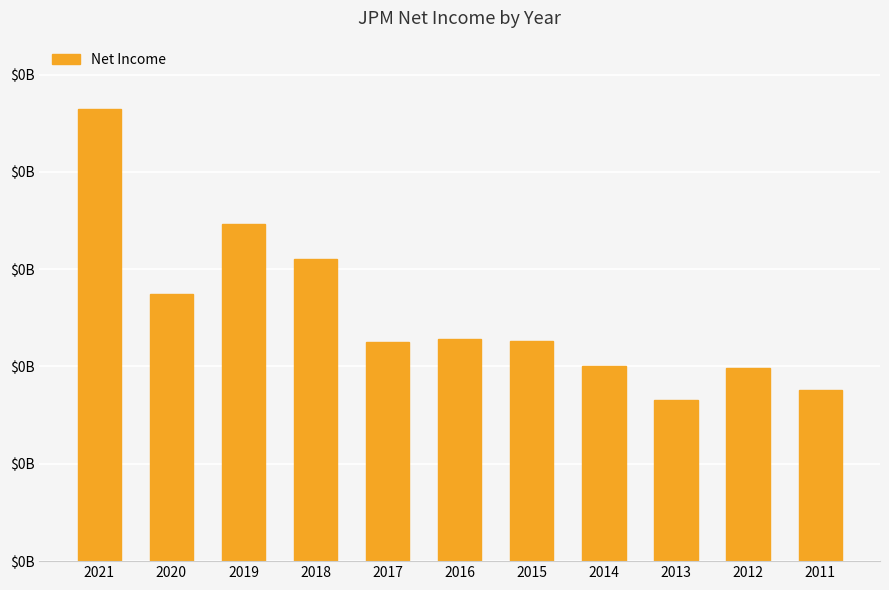

Does the chart contain any negative values?

No